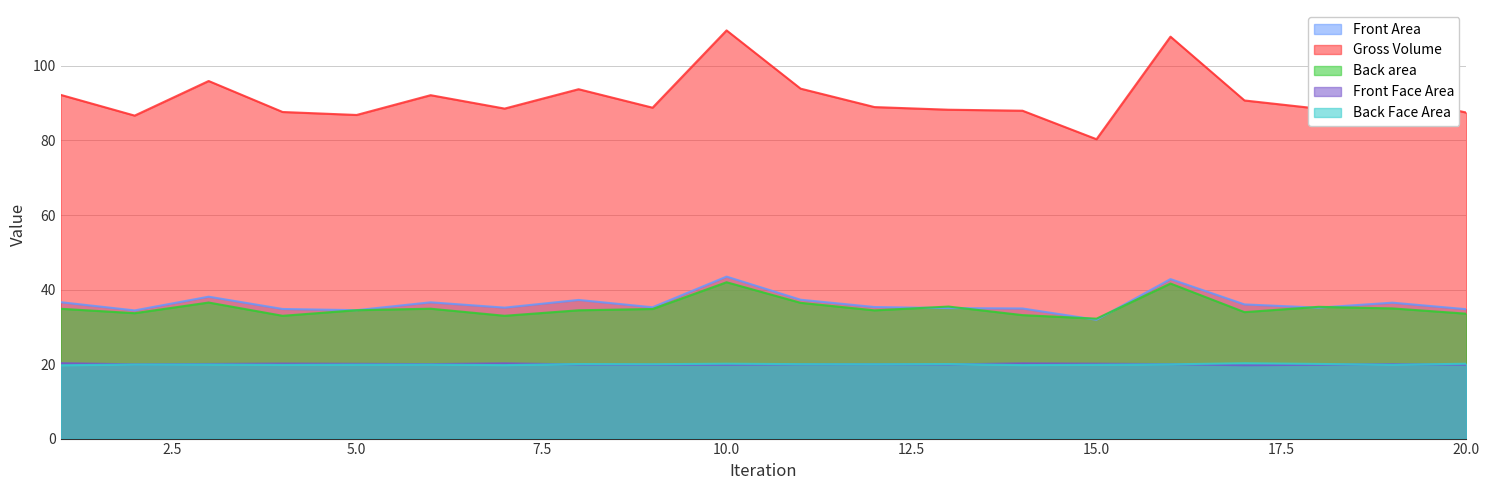

Which label corresponds to the largest value in the chart?

10.0